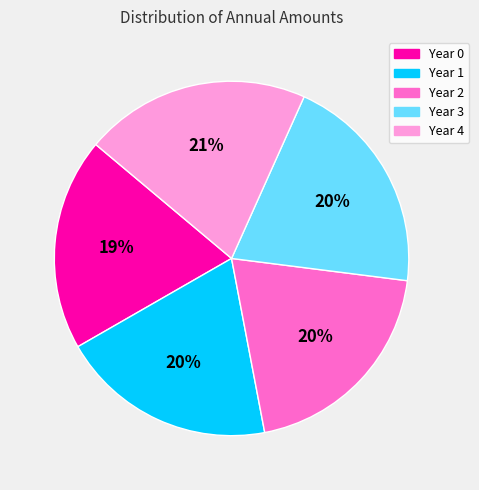

True or false: Year 3 accounts for 20% of the total.

True